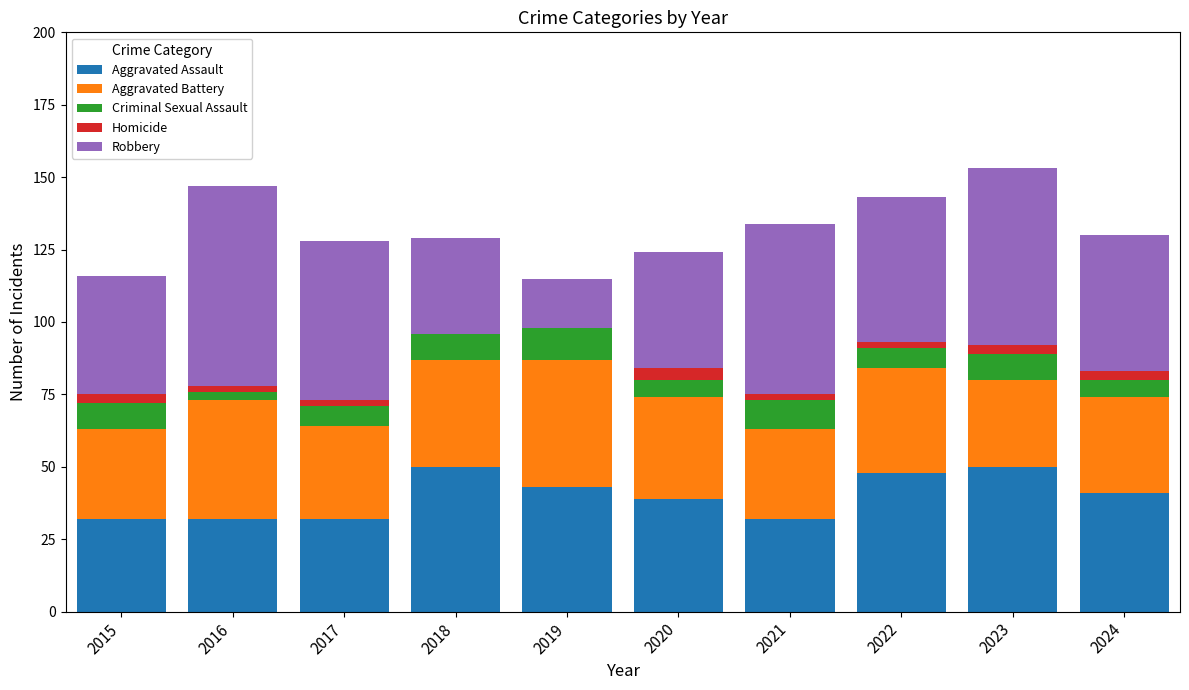

Where is Aggravated Assault nearest to the value 41?

2024